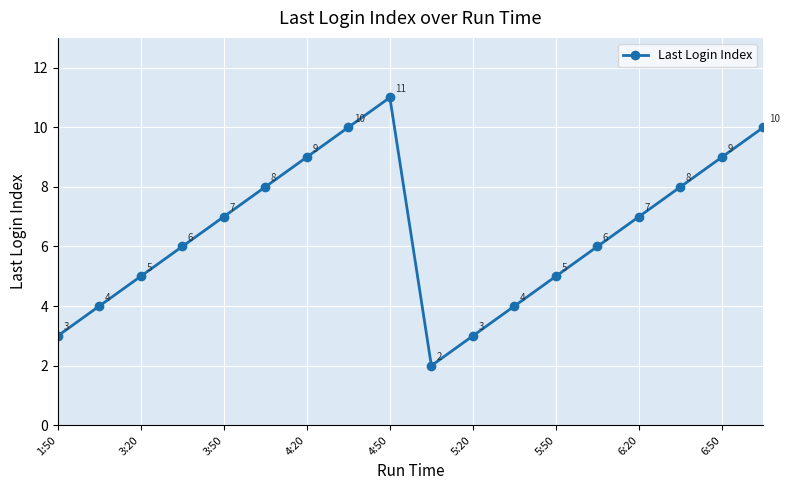

What is the sum of all values?

117